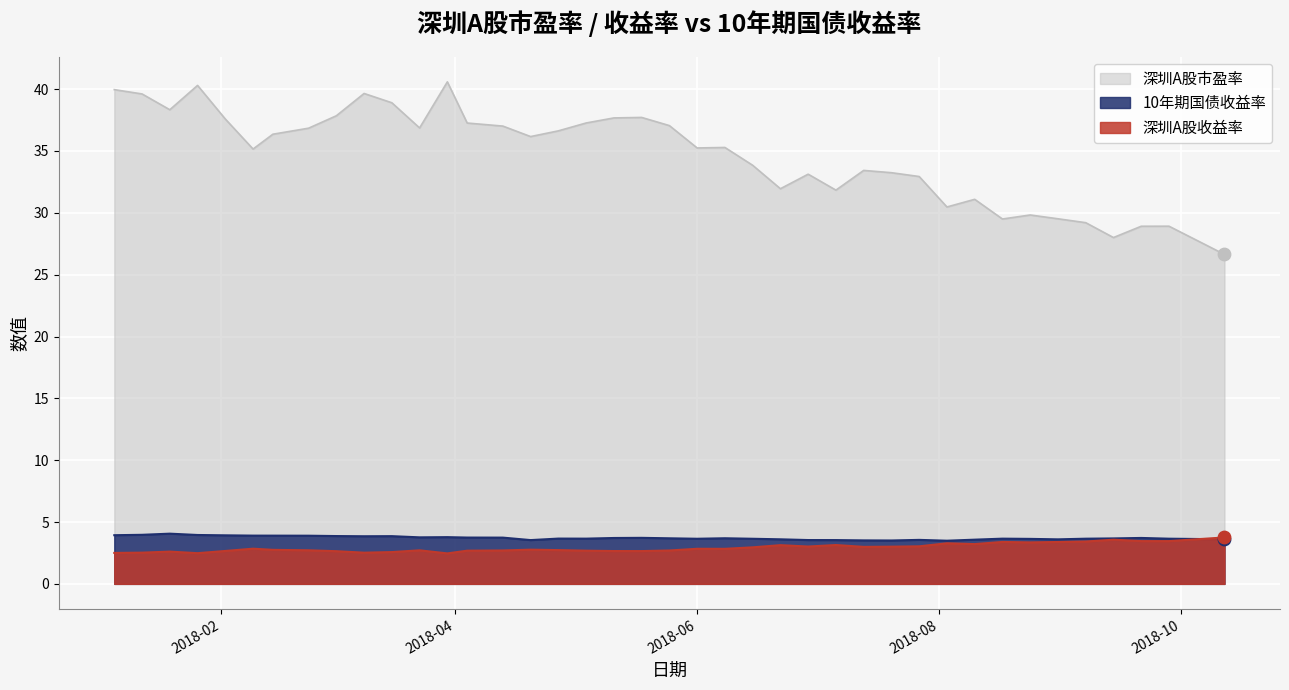

Is the value of 10年期国债收益率 at 2018-03-30 greater than the value of 深圳A股市盈率 at 2018-03-09?

No